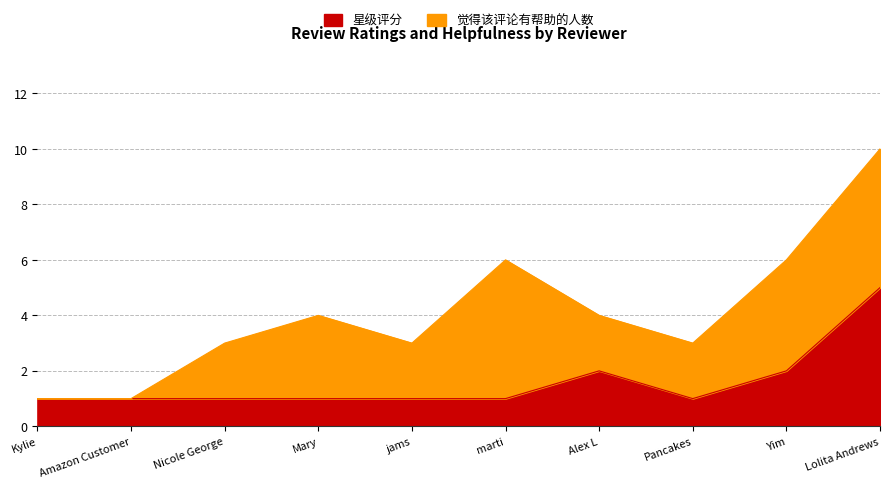

Is it true that the value at Pancakes is 1?

False